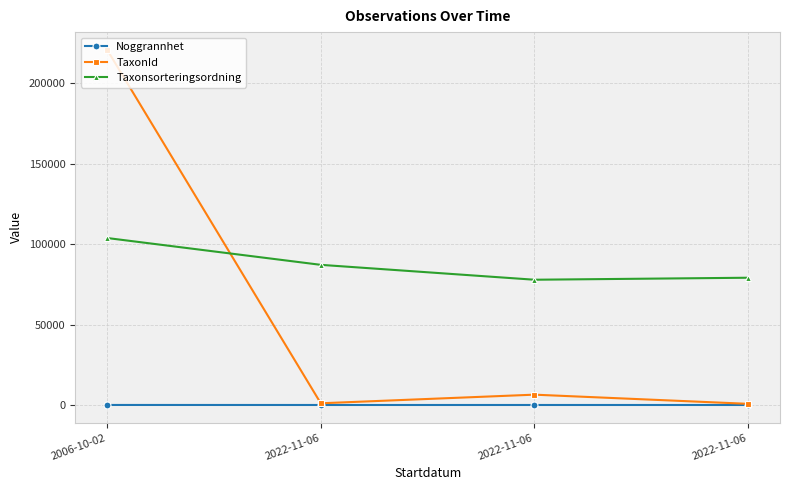

True or false: Taxonsorteringsordning has a value of 103813 at 2006-10-02.

True